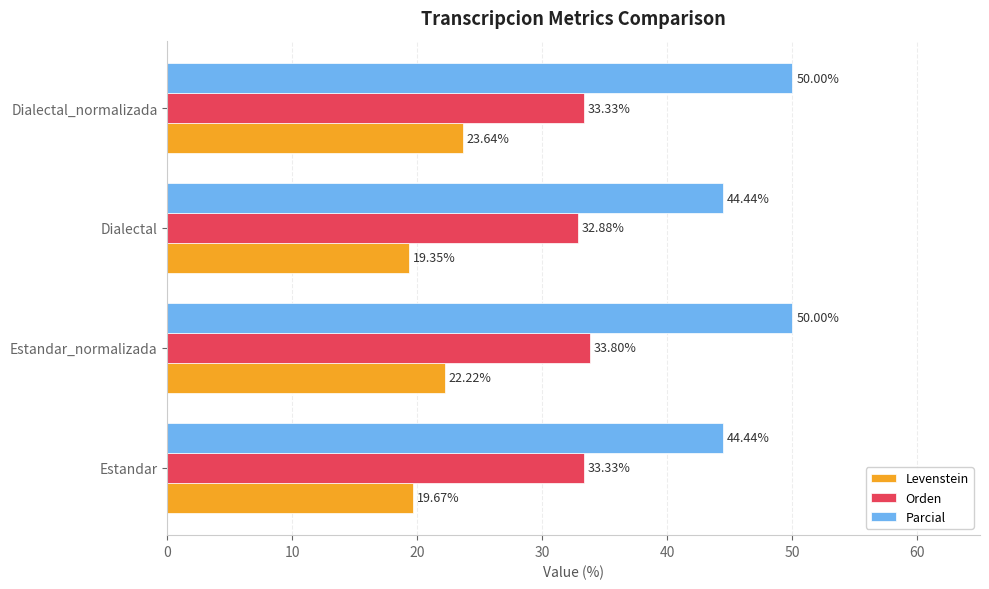

At which category does the chart reach its minimum across all series?

Dialectal